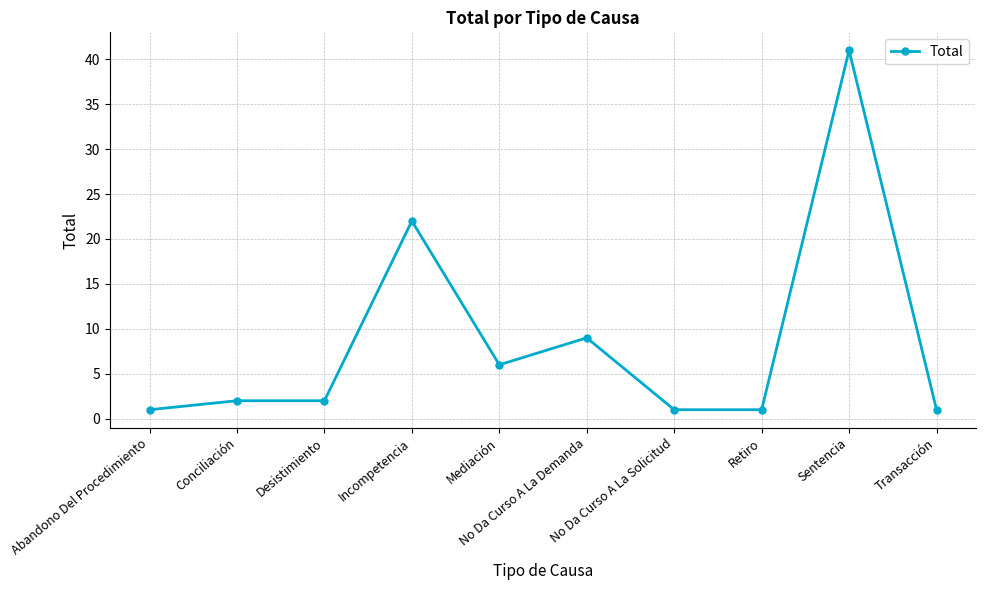

Where is the data nearest to the value 21?

Incompetencia